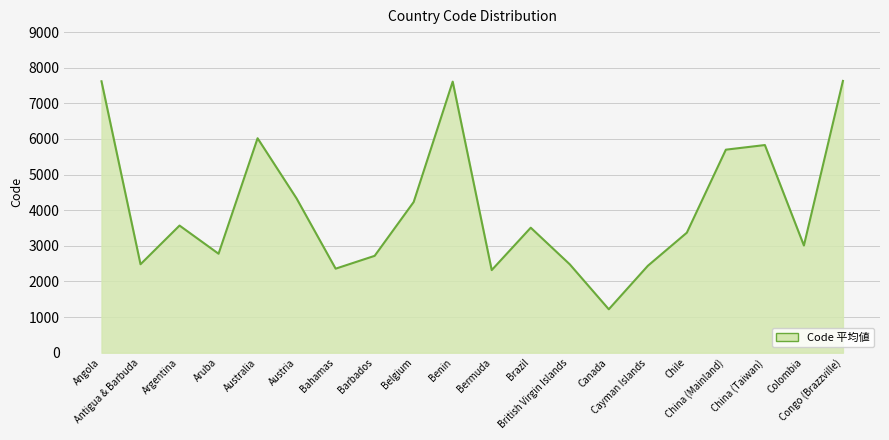

What is the difference between the second highest and second lowest values?

5300